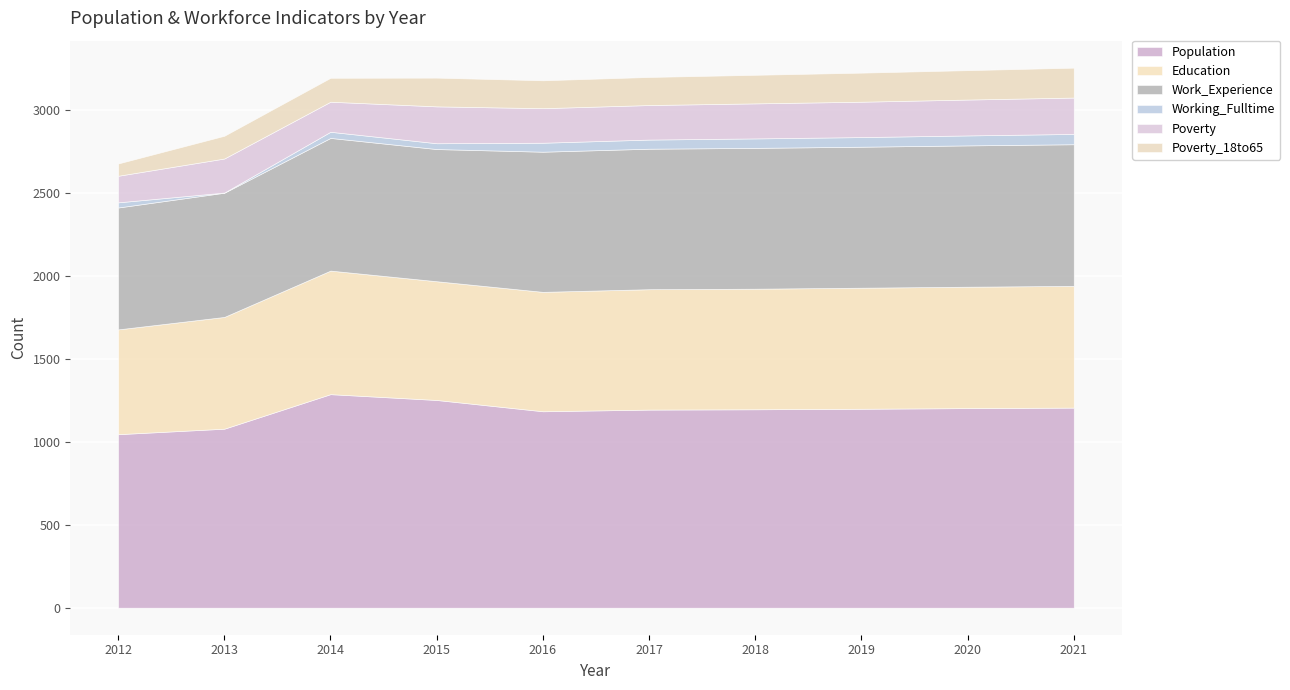

Is it true that Poverty equals 139 at 2018?

False